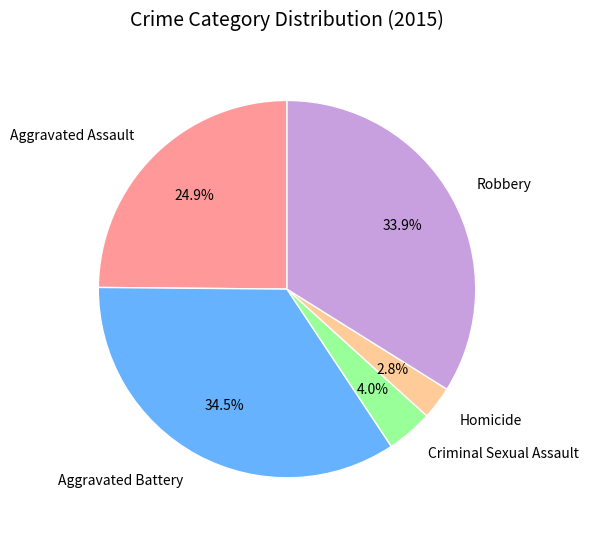

Is the sum of Aggravated Battery and Criminal Sexual Assault greater than half?

No